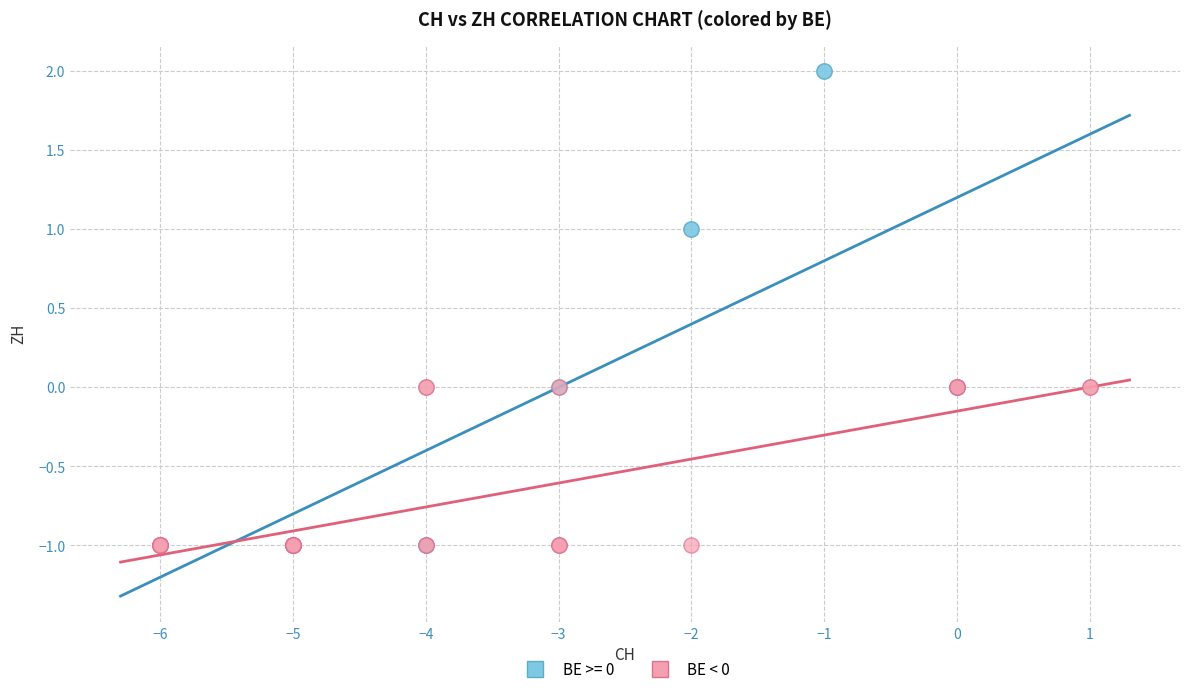

Which series contains the highest Y value?

BE >= 0